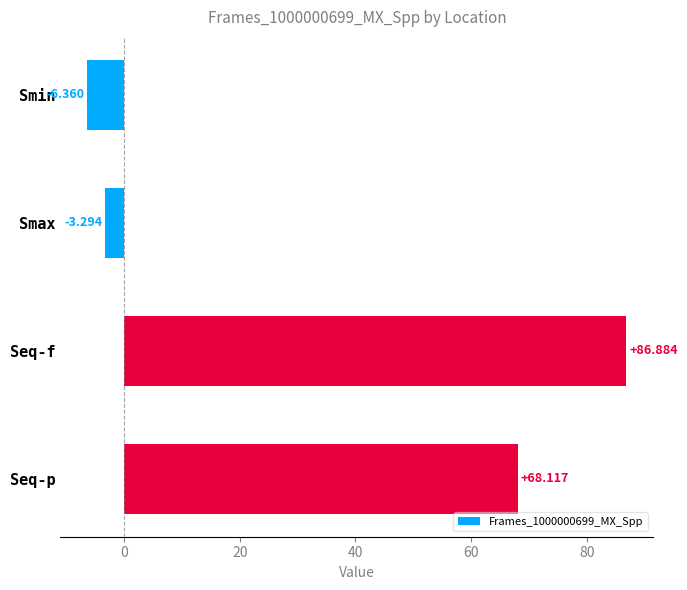

Rank the categories by value from lowest to highest.

Smin, Smax, Seq-p, Seq-f